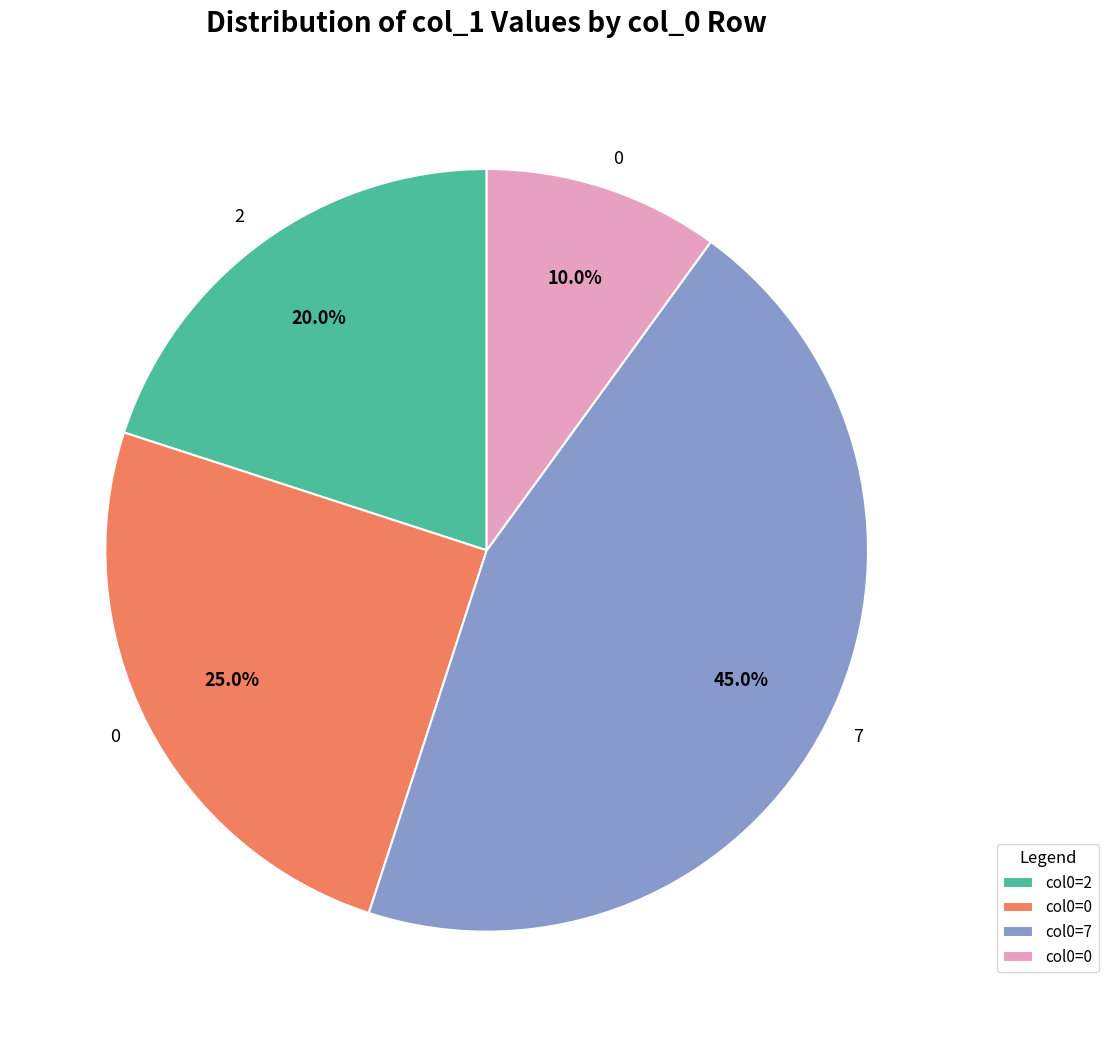

Is there a majority slice in this chart?

No